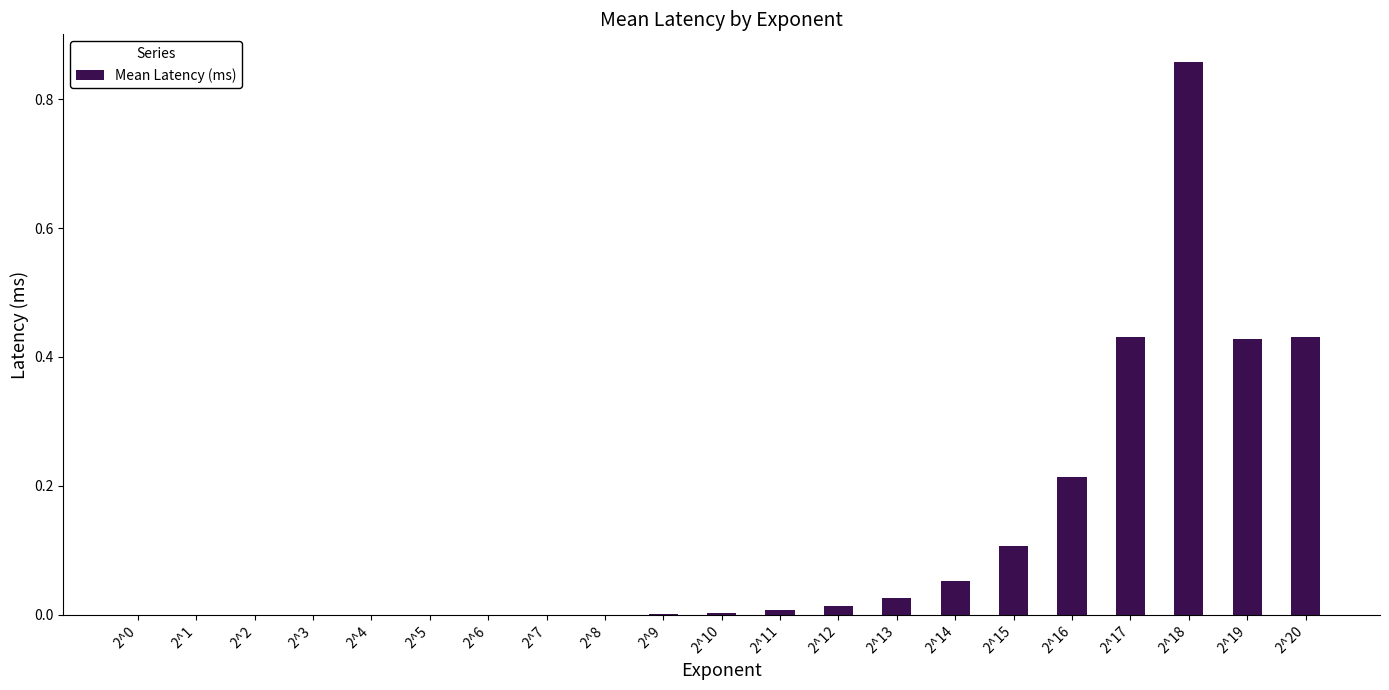

Is it true that the value at 2^20 is 0.1?

False